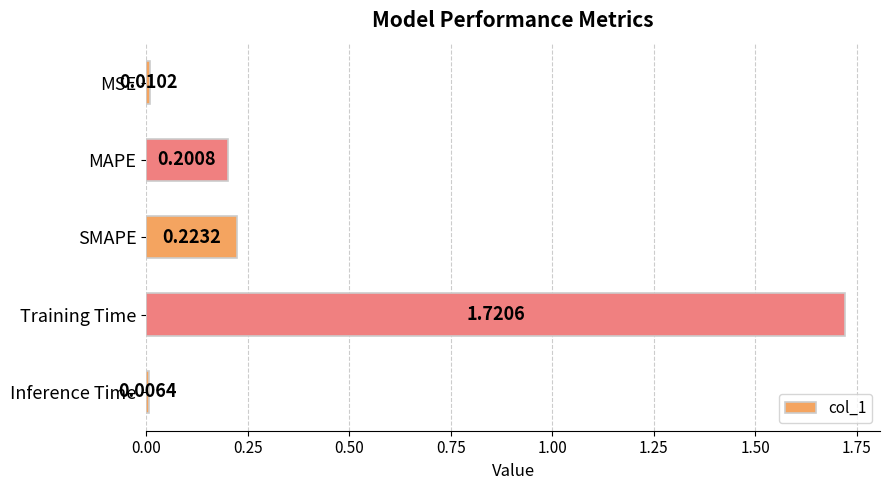

What is the label of the 3rd bar from the bottom?

SMAPE